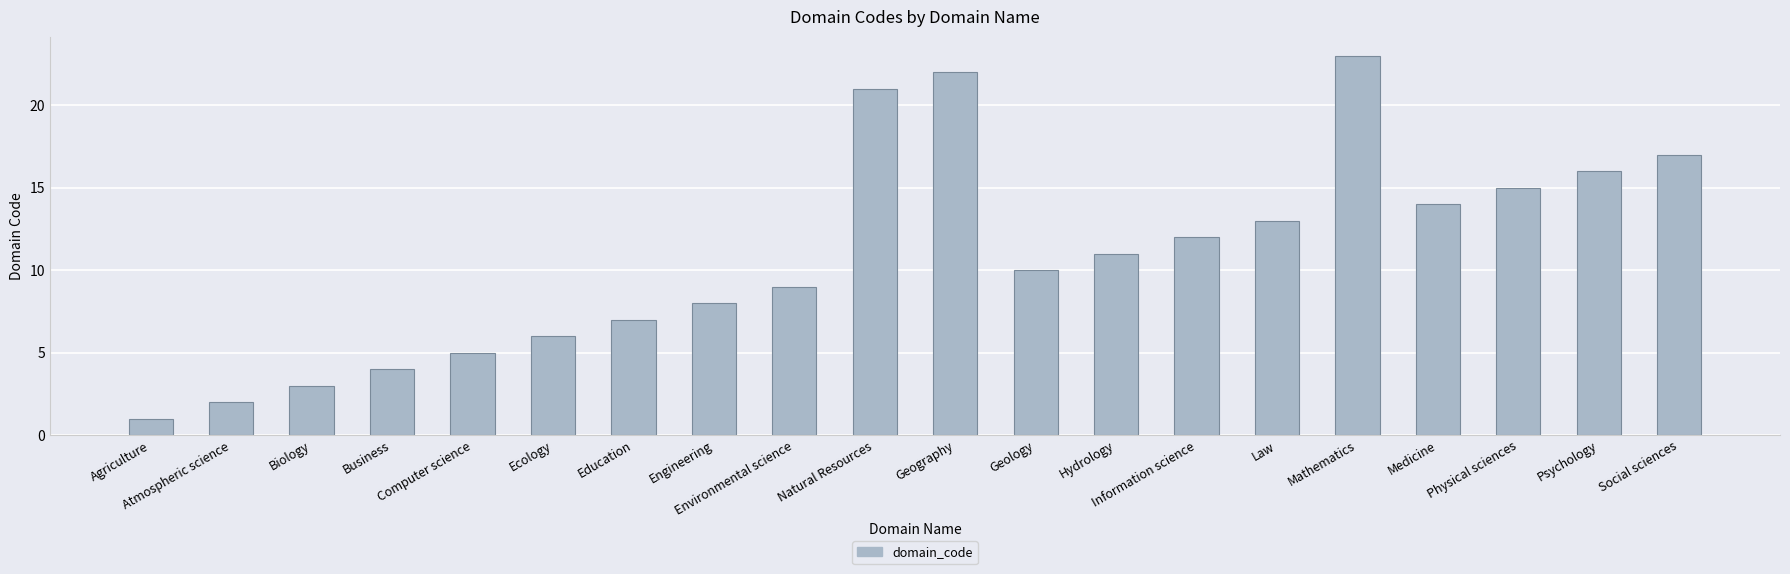

How many data points does each series have?

20